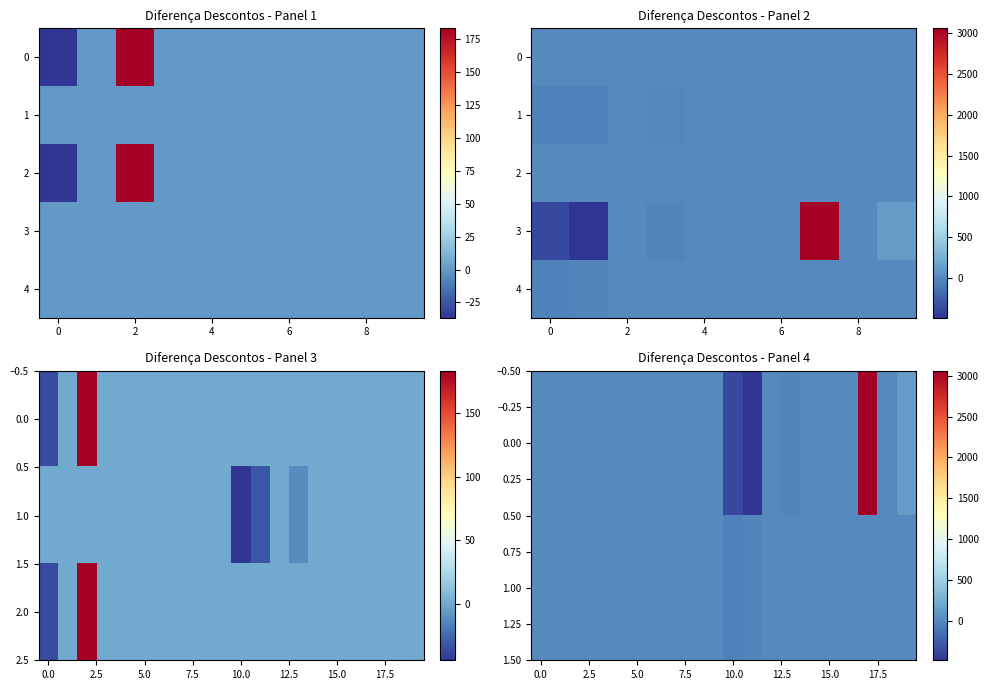

How many series are shown in this chart?

5